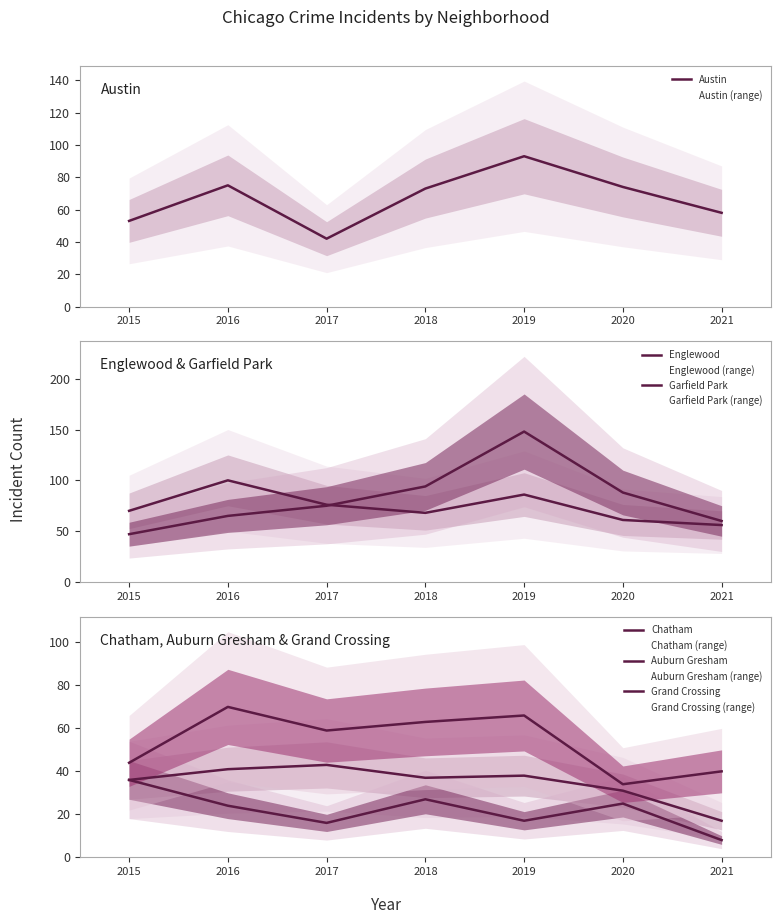

Reading left to right, list all the values displayed in this chart.

Austin: 2015=53	2016=75	2017=42	2018=73	2019=93	2020=74	2021=58
Englewood: 2015=70	2016=100	2017=76	2018=68	2019=86	2020=61	2021=56
Garfield Park: 2015=47	2016=65	2017=75	2018=94	2019=148	2020=88	2021=60
Chatham: 2015=36	2016=41	2017=43	2018=37	2019=38	2020=31	2021=17
Auburn Gresham: 2015=36	2016=24	2017=16	2018=27	2019=17	2020=25	2021=8
Grand Crossing: 2015=44	2016=70	2017=59	2018=63	2019=66	2020=34	2021=40